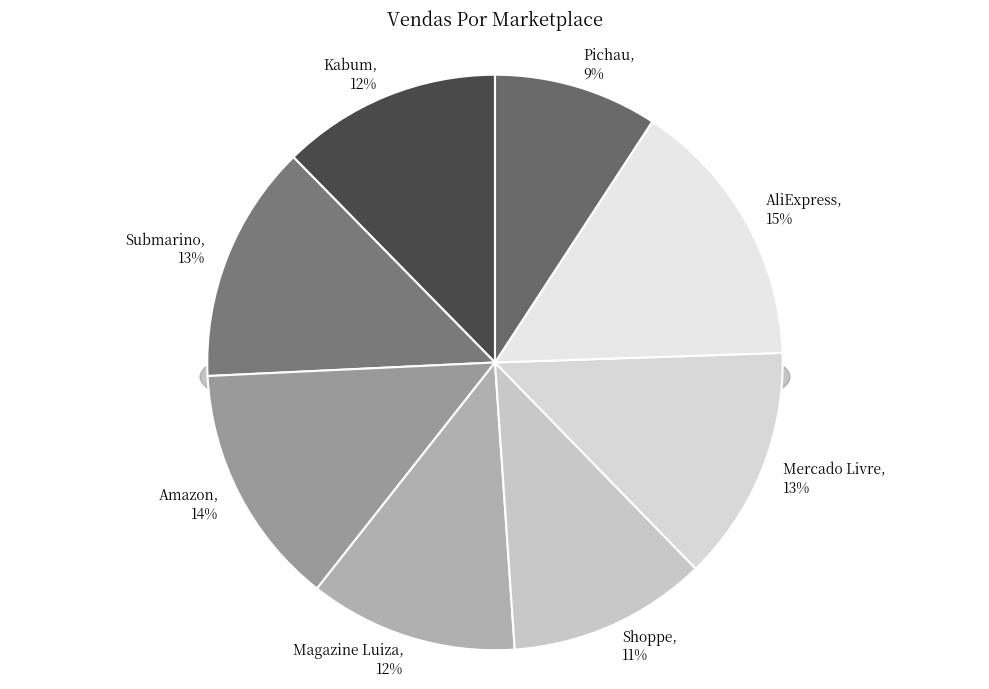

Is there any slice that represents more than half of the pie?

No